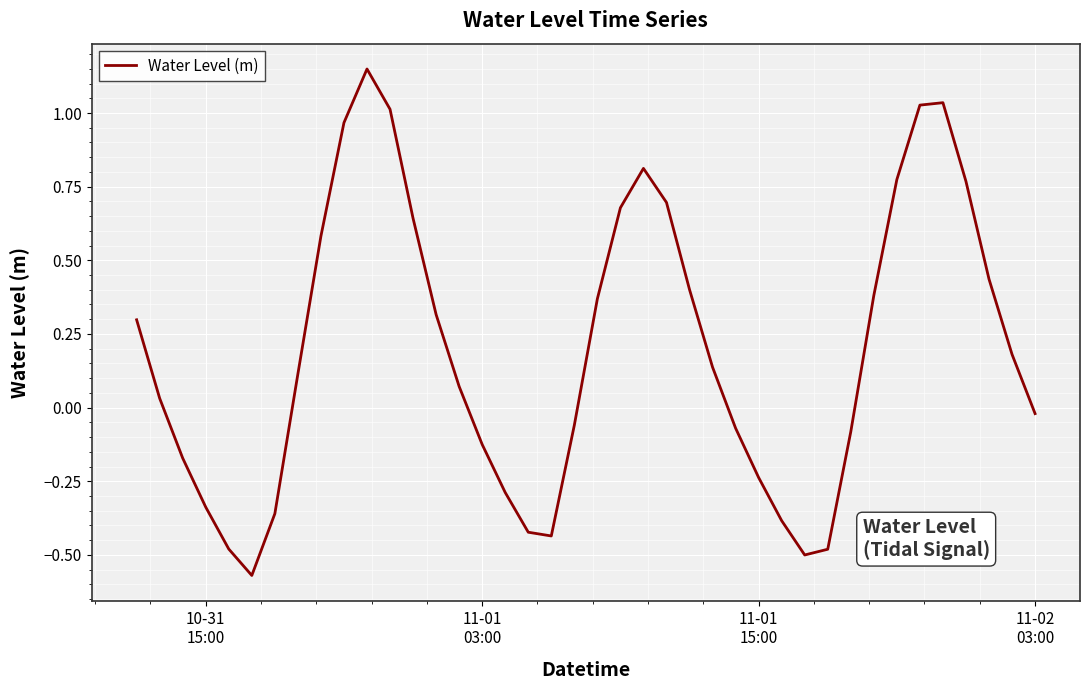

What is the difference between the maximum and minimum values?

1.7